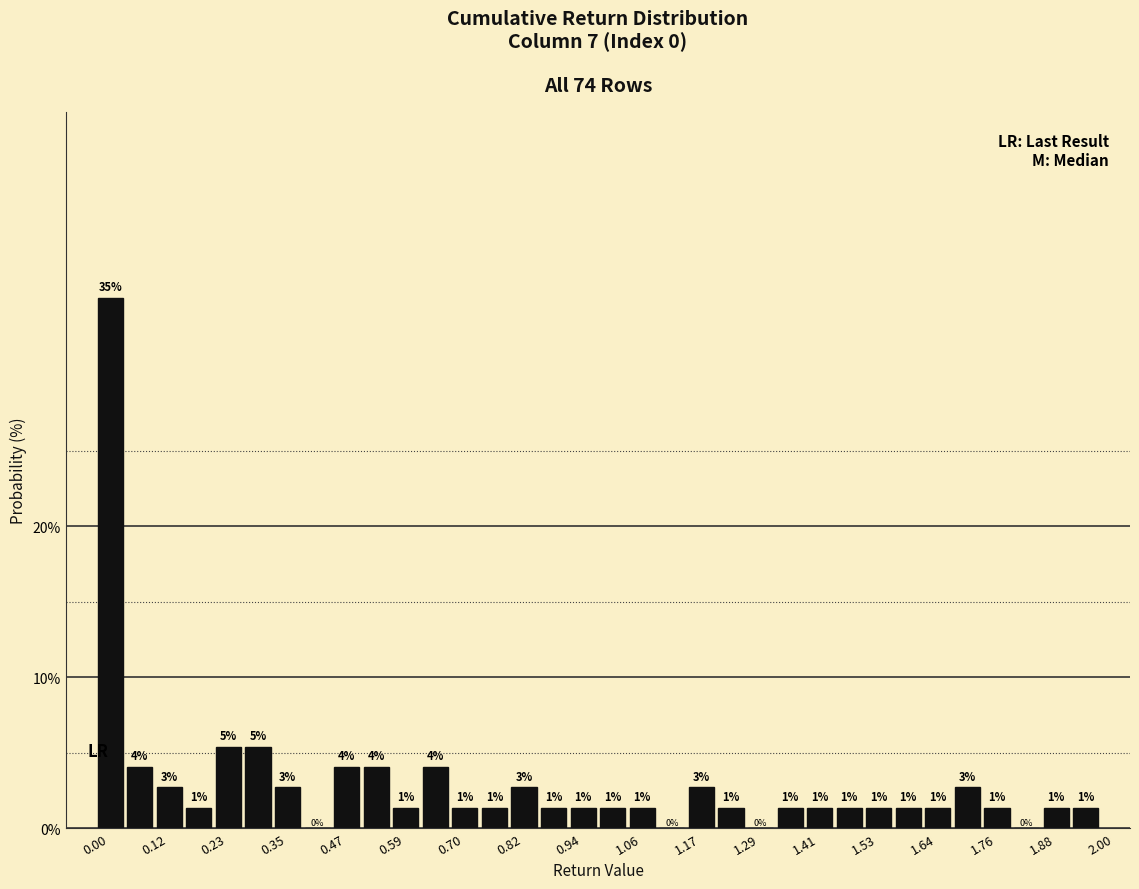

Read against the x-axis, roughly where is the centre of the tallest bar?

0.02